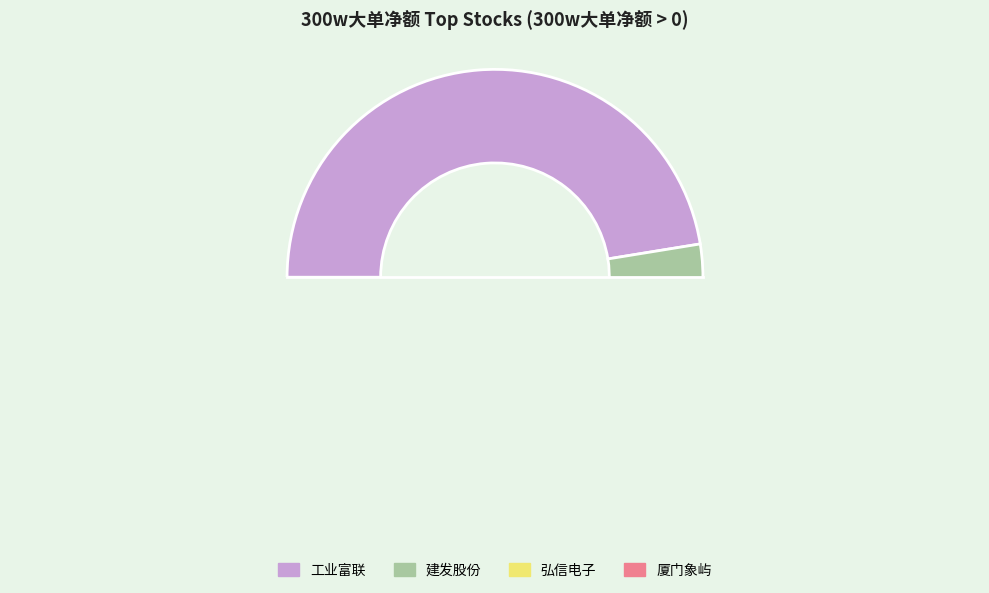

How many slices are in this pie chart?

4